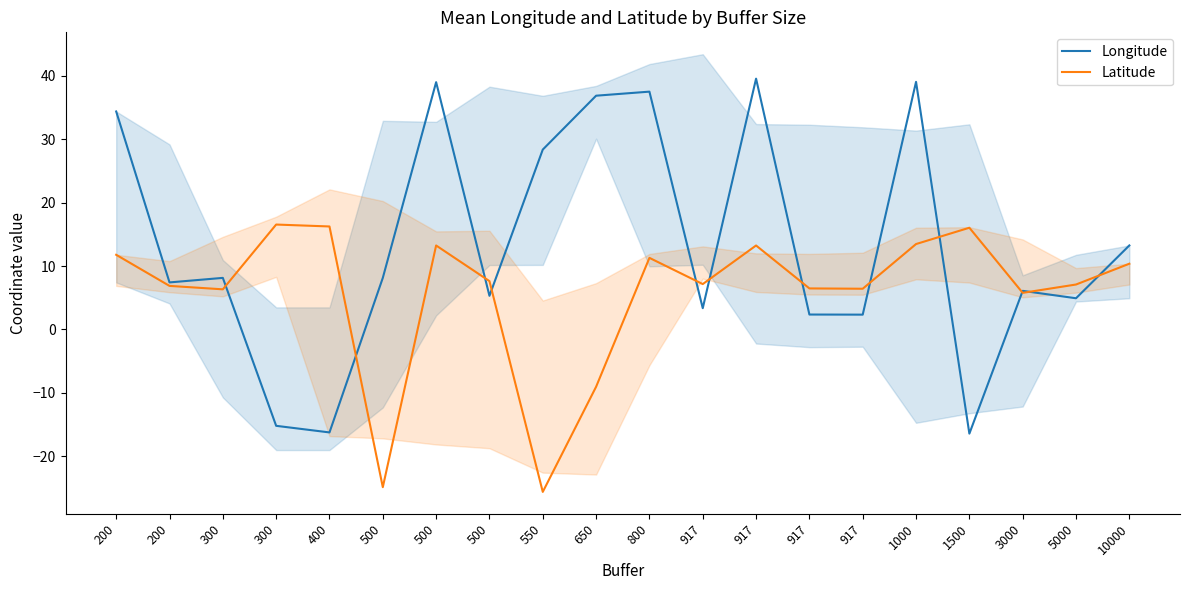

What is the lowest value of the Longitude series?

-16.4